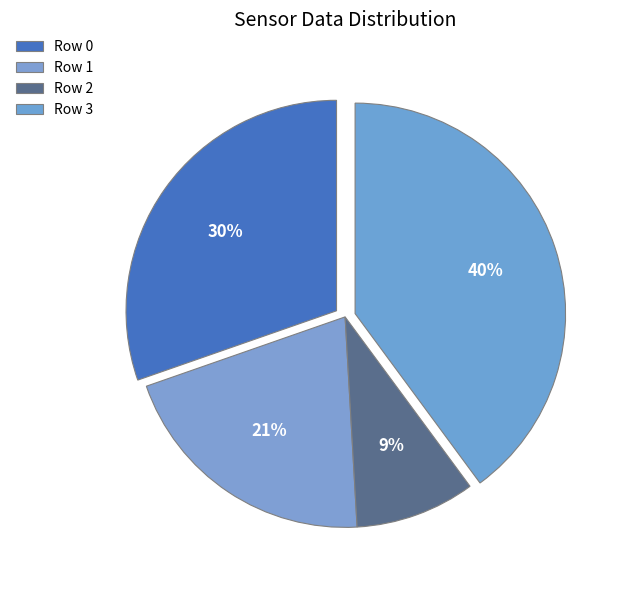

Count the number of slices in the pie.

4